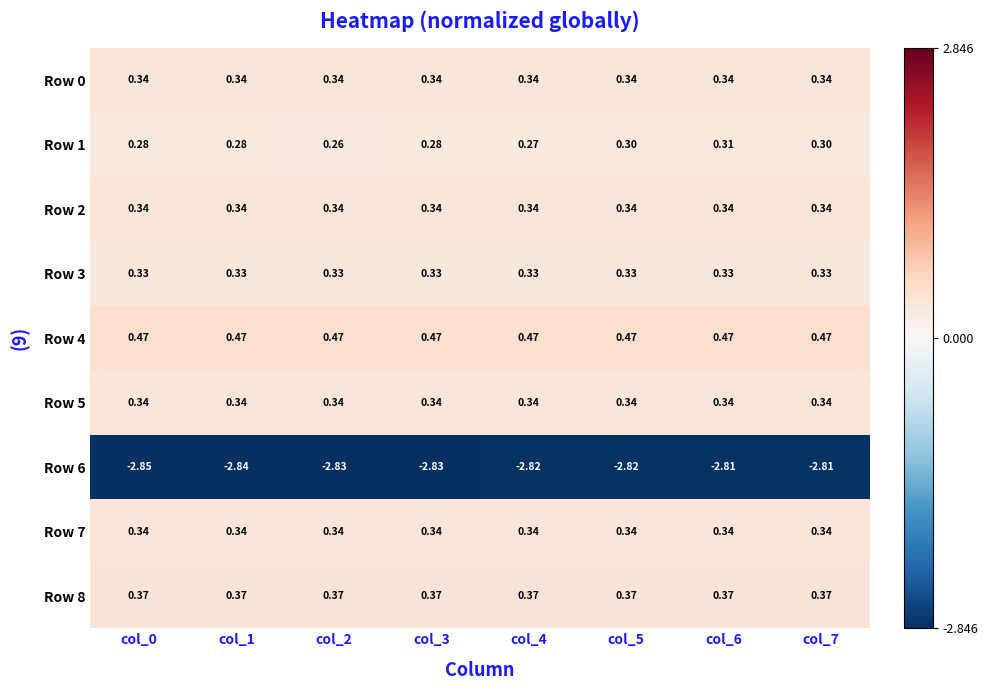

Is the value of Row 3 at col_4 greater than the value of Row 6 at col_7?

Yes